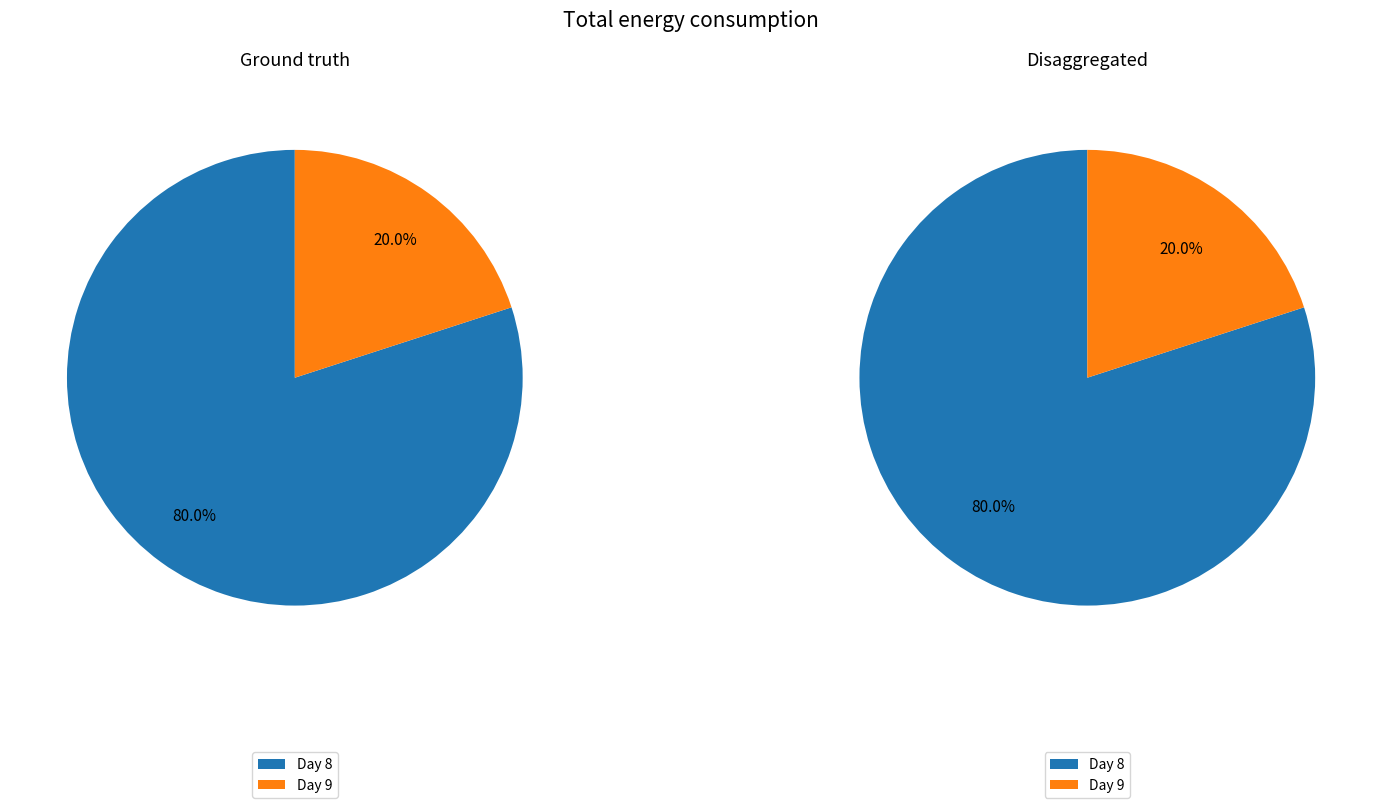

What is the ratio of the value at 8 to the value at 8?

1.0